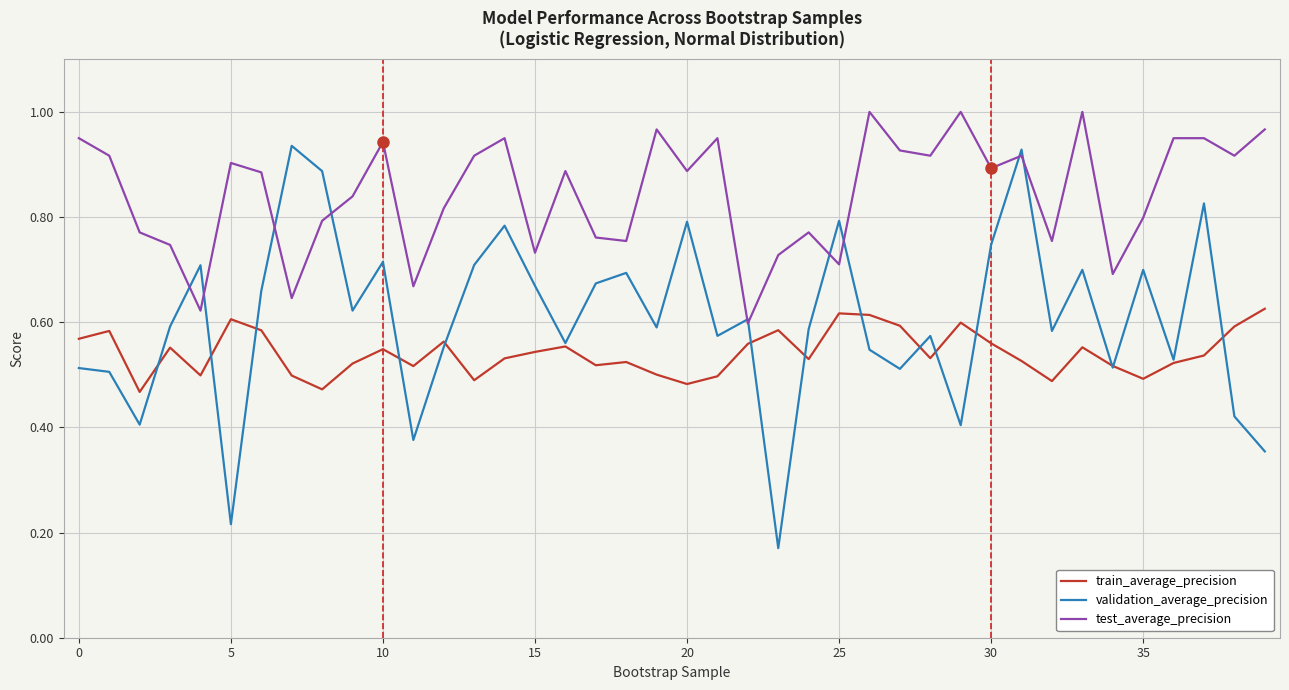

Rank the series by their maximum value, from lowest to highest.

train_average_precision, validation_average_precision, test_average_precision